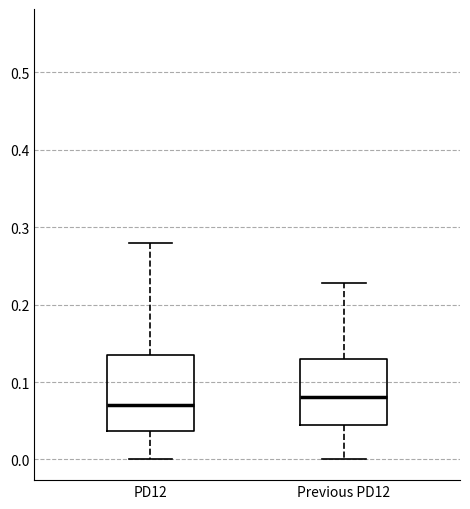

Reading left to right, transcribe this box plot: for each box, give where its median line is, the range the box spans, and where its two whiskers end, as read against the y-axis. The values are not printed on the chart, so give them approximately, as read against the axis.

PD12: median 0.07, box 0.04 to 0.14, whiskers 0.00 to 0.28
Previous PD12: median 0.08, box 0.05 to 0.13, whiskers 0.00 to 0.23